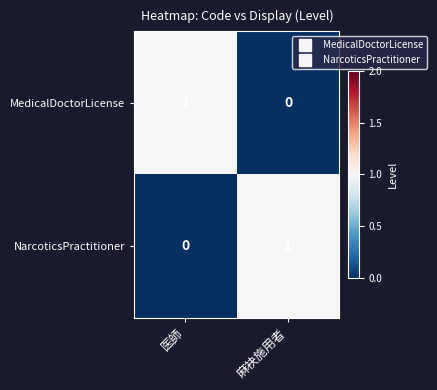

Where is MedicalDoctorLicense nearest to the value 0?

麻袂施用者